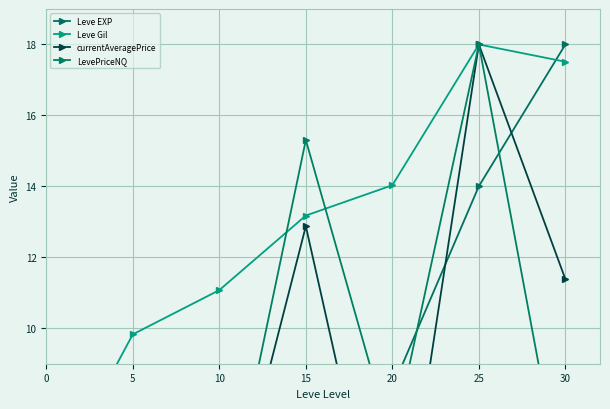

True or false: currentAveragePrice and Leve Gil intersect in this chart.

False